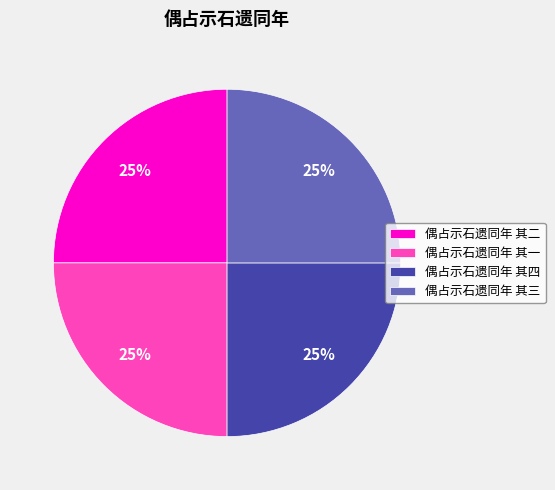

Does 偶占示石遗同年 其三 account for over 50% of the chart?

No